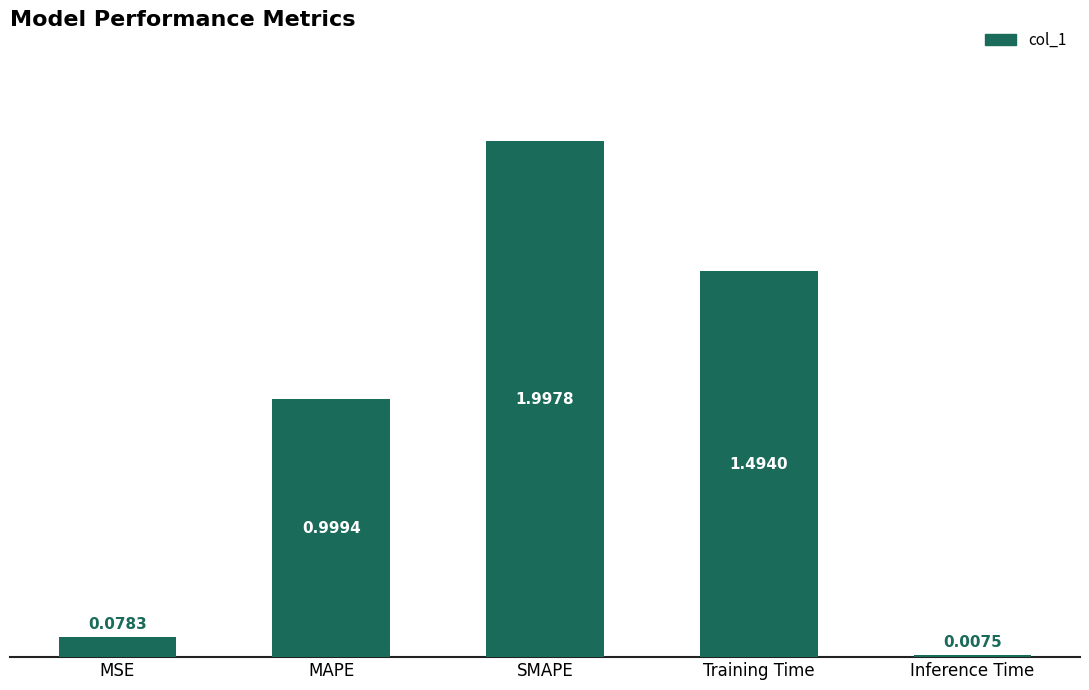

What is the sum of all values?

4.6